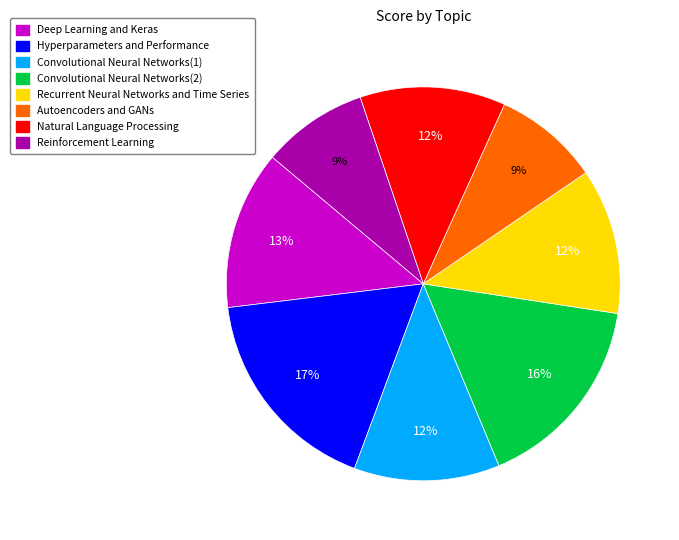

Is the sum of Convolutional Neural Networks(2) and Reinforcement Learning greater than half?

No